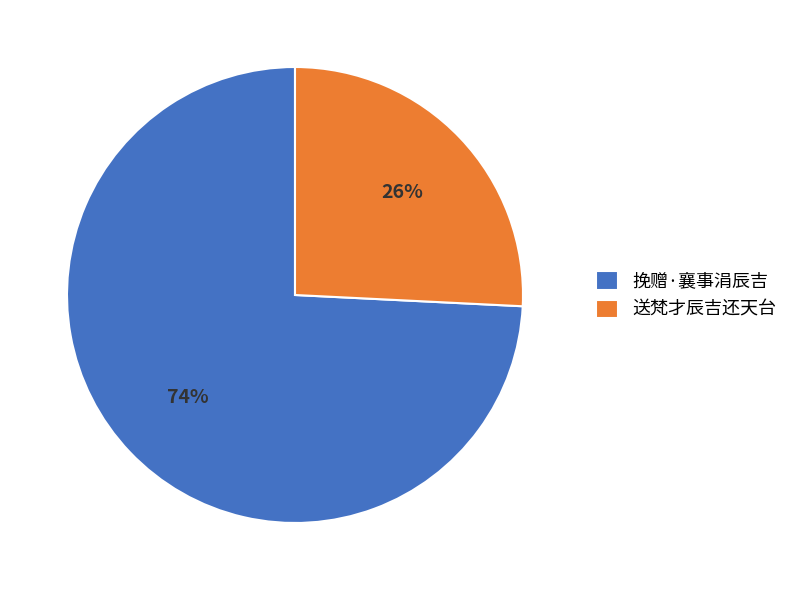

What percentage is the 挽赠·襄事涓辰吉 slice, to the nearest percent?

74%